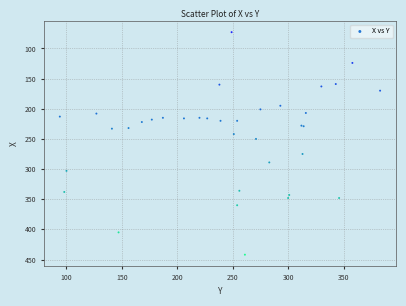

What Y value in the scatter plot is closest to 257?

250